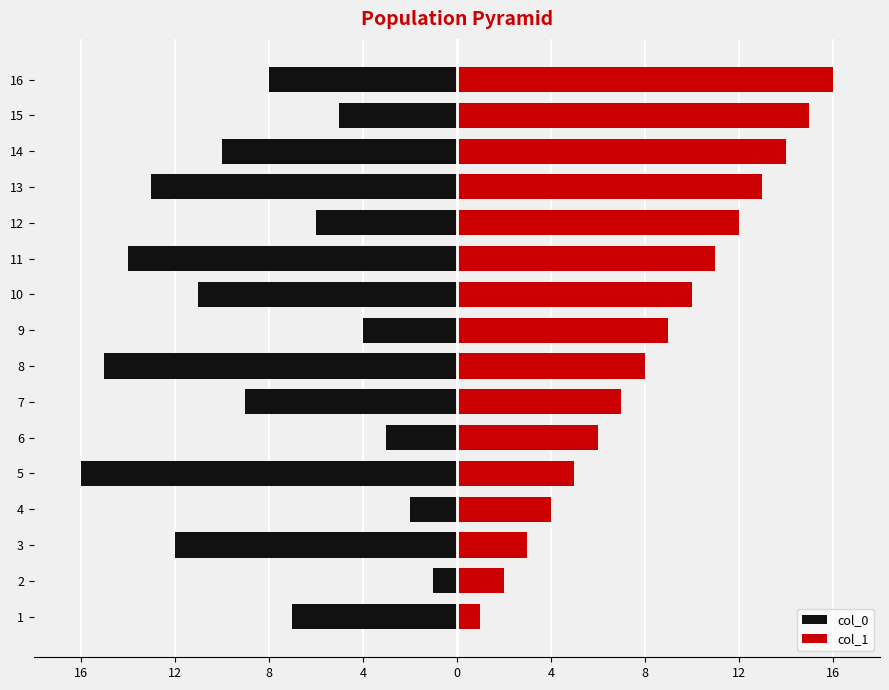

Are the bars grouped side by side (vs. stacked)?

Yes